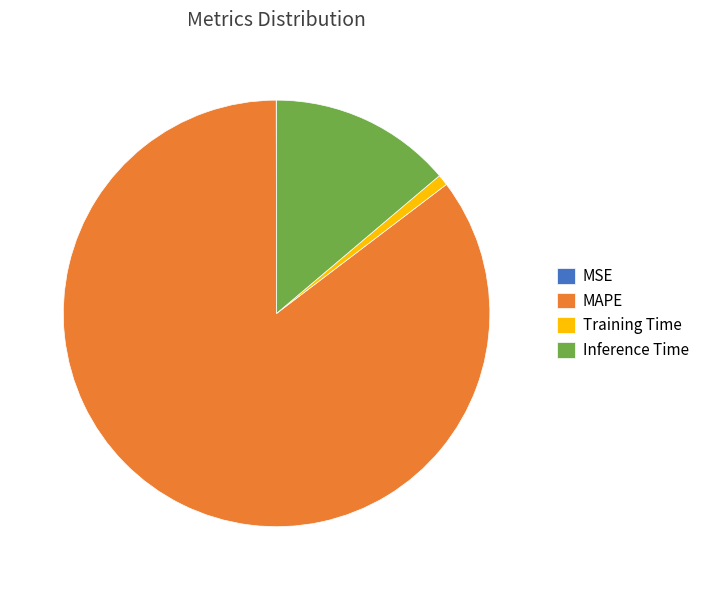

Is it true that Inference Time is 14% of the pie?

True